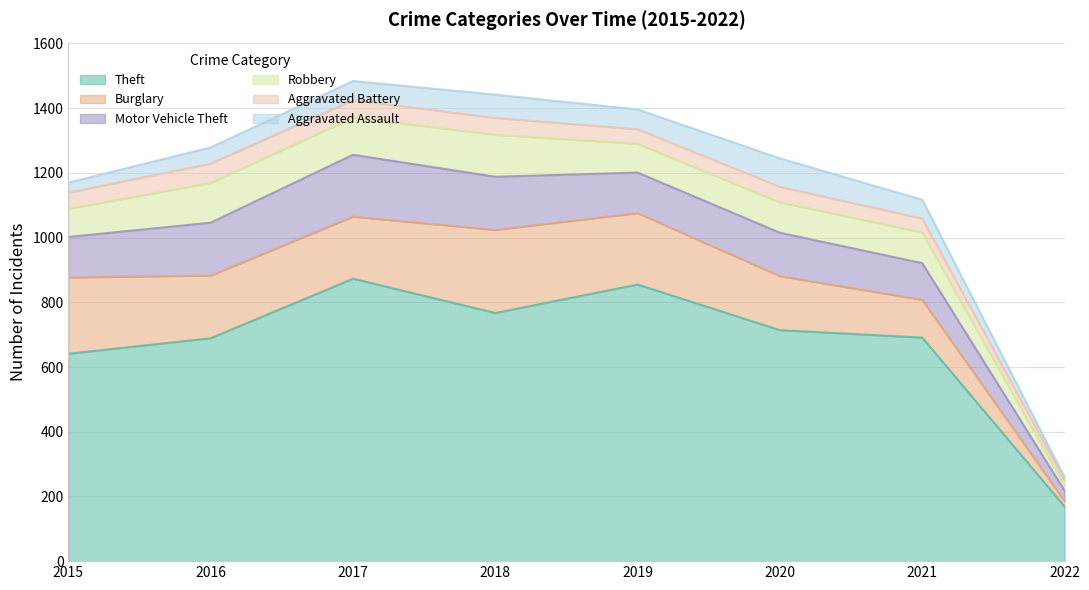

What is the difference between the highest and lowest values at 2017?

819